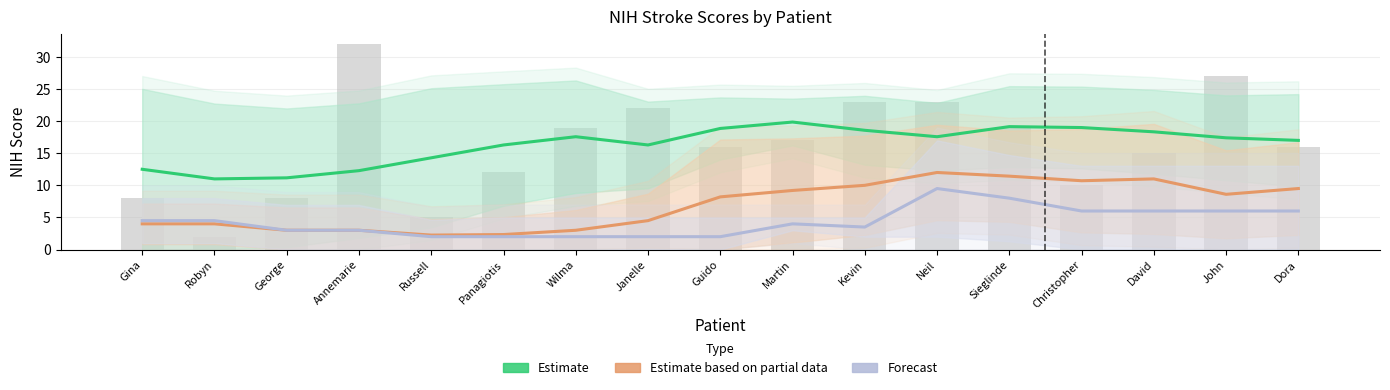

Are the bars horizontal?

No